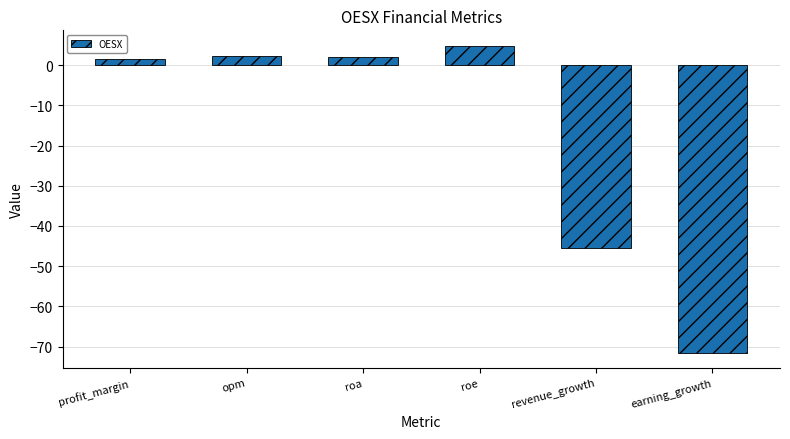

Where does the data first go above 2?

opm